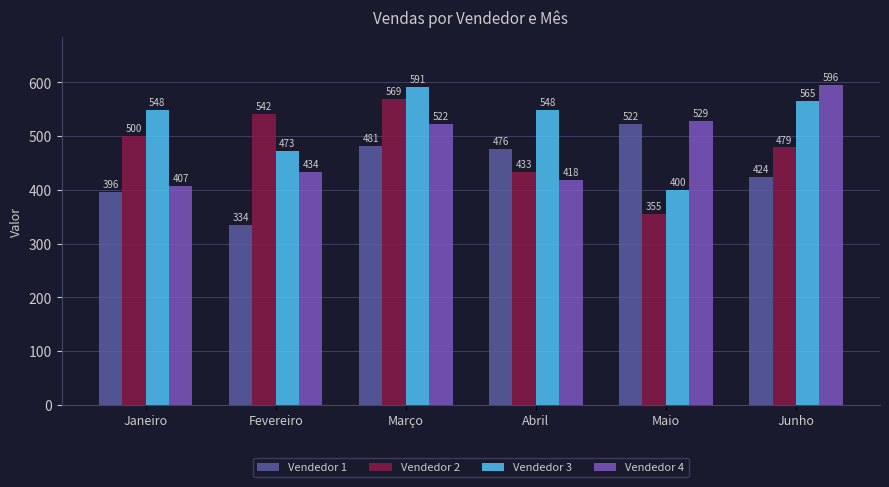

Count the Vendedor 2 values in the range 433 to 542.

4